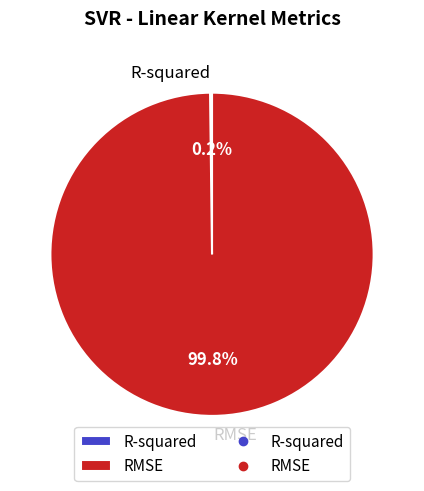

Which slice represents more than half of the pie?

RMSE